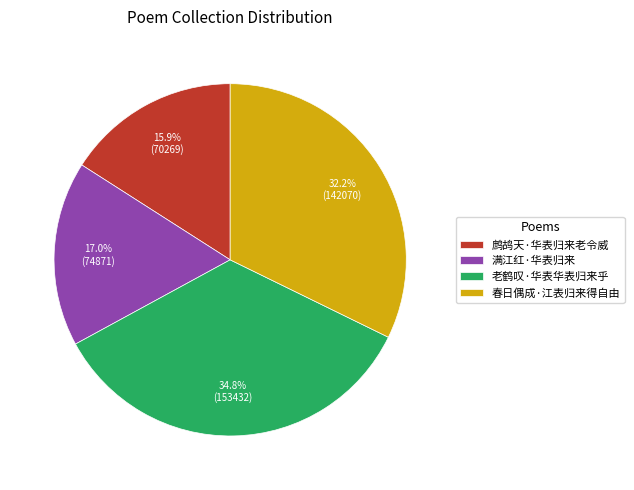

Between 满江红·华表归来 and 春日偶成·江表归来得自由, which is larger?

春日偶成·江表归来得自由